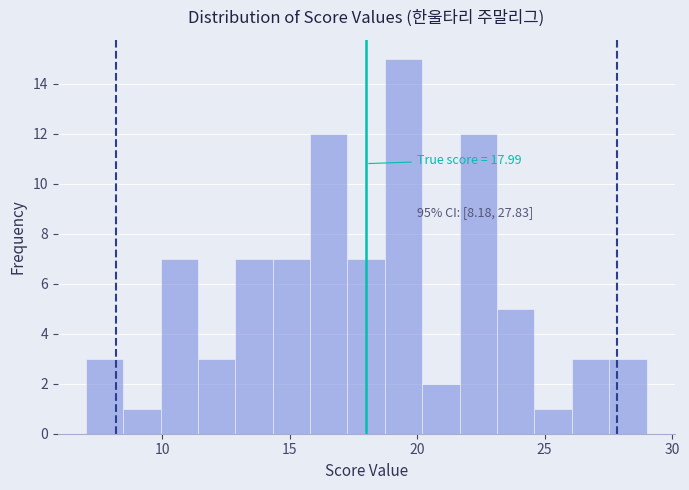

Read against the x-axis, roughly where is the centre of the tallest bar?

19.5